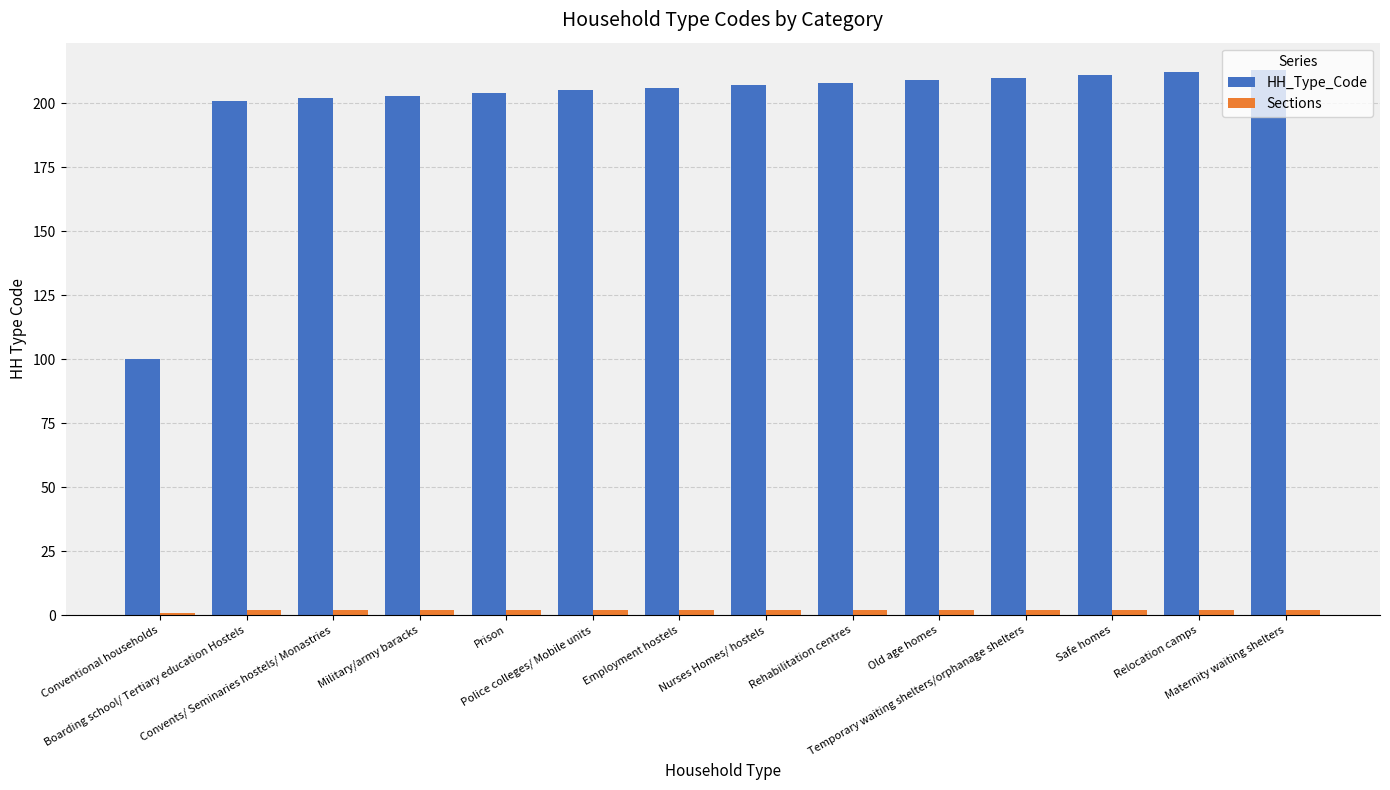

What is the label of the 5th bar from the right?

Old age homes